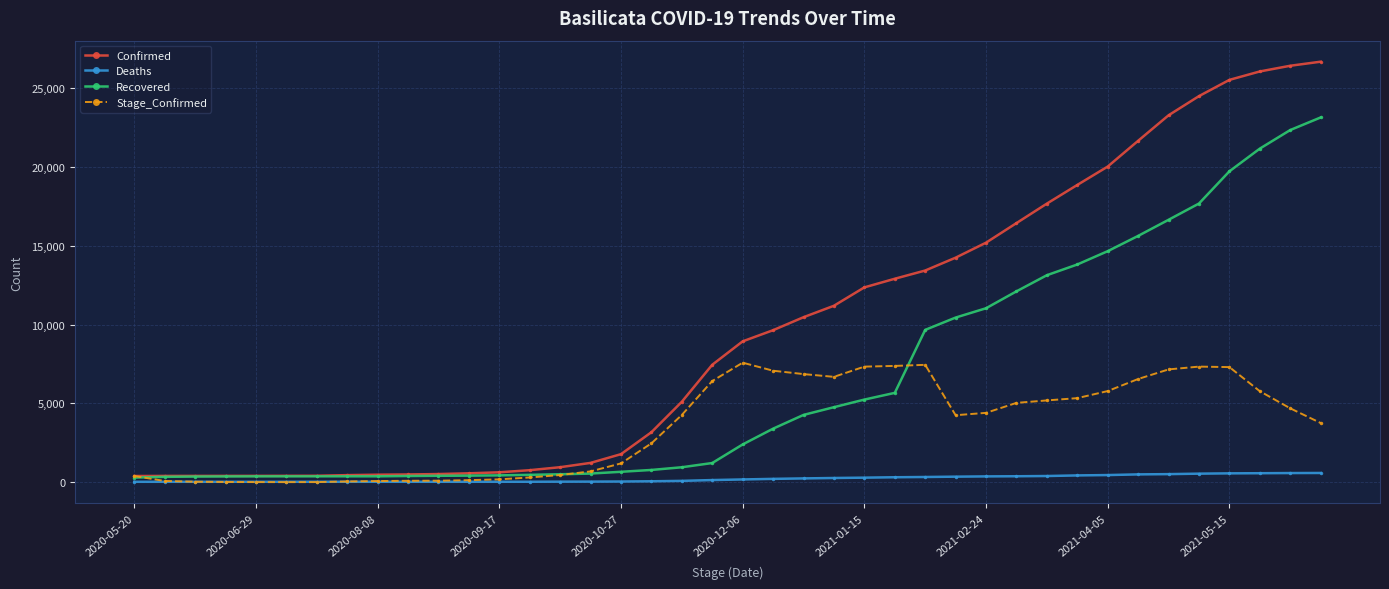

How many lines are shown in the chart?

4